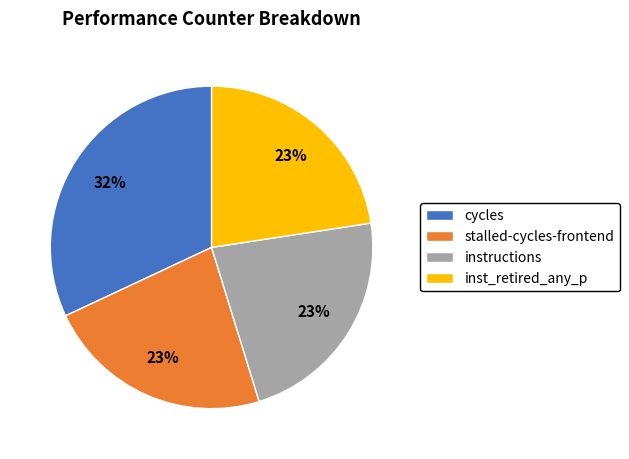

Do cycles and stalled-cycles-frontend together represent more than half of the pie?

Yes